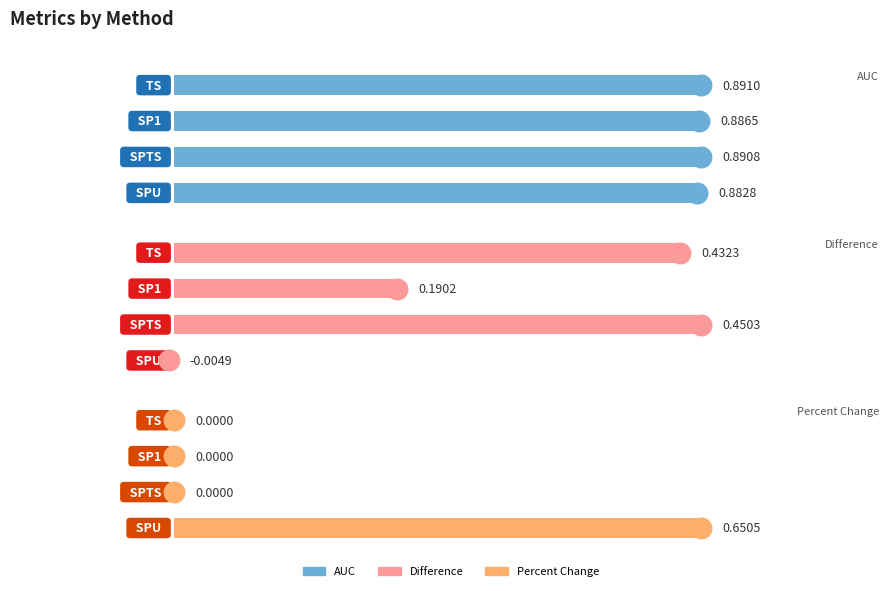

Which series has the largest Y range (max minus min)?

Percent Change